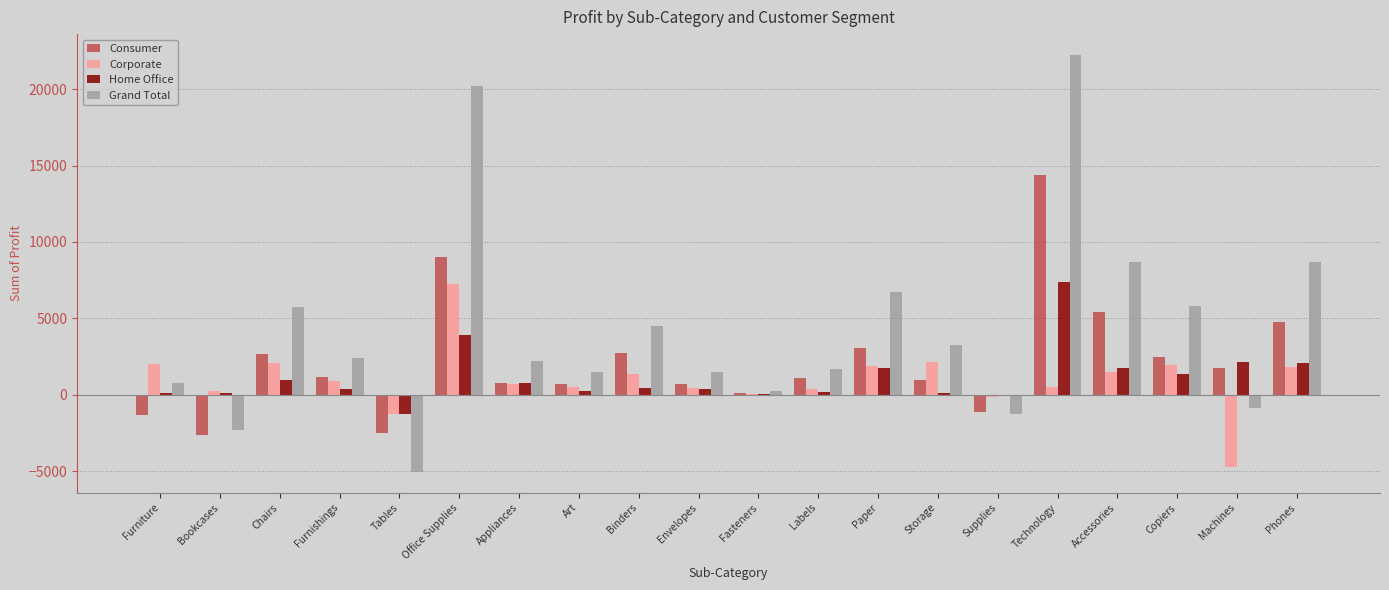

How many categories are shown in the chart?

20